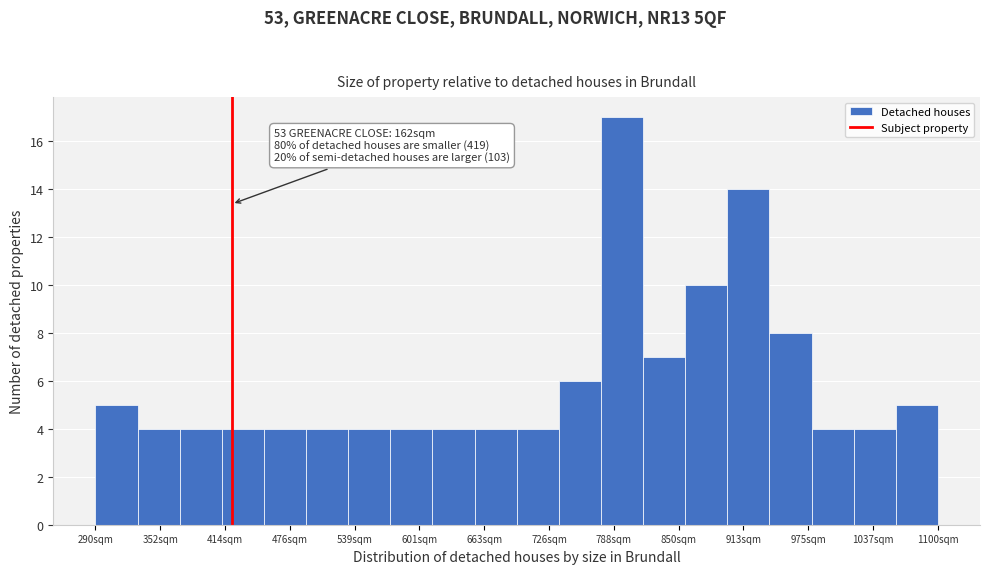

Which range on the x-axis has the tallest bar?

780 to 820